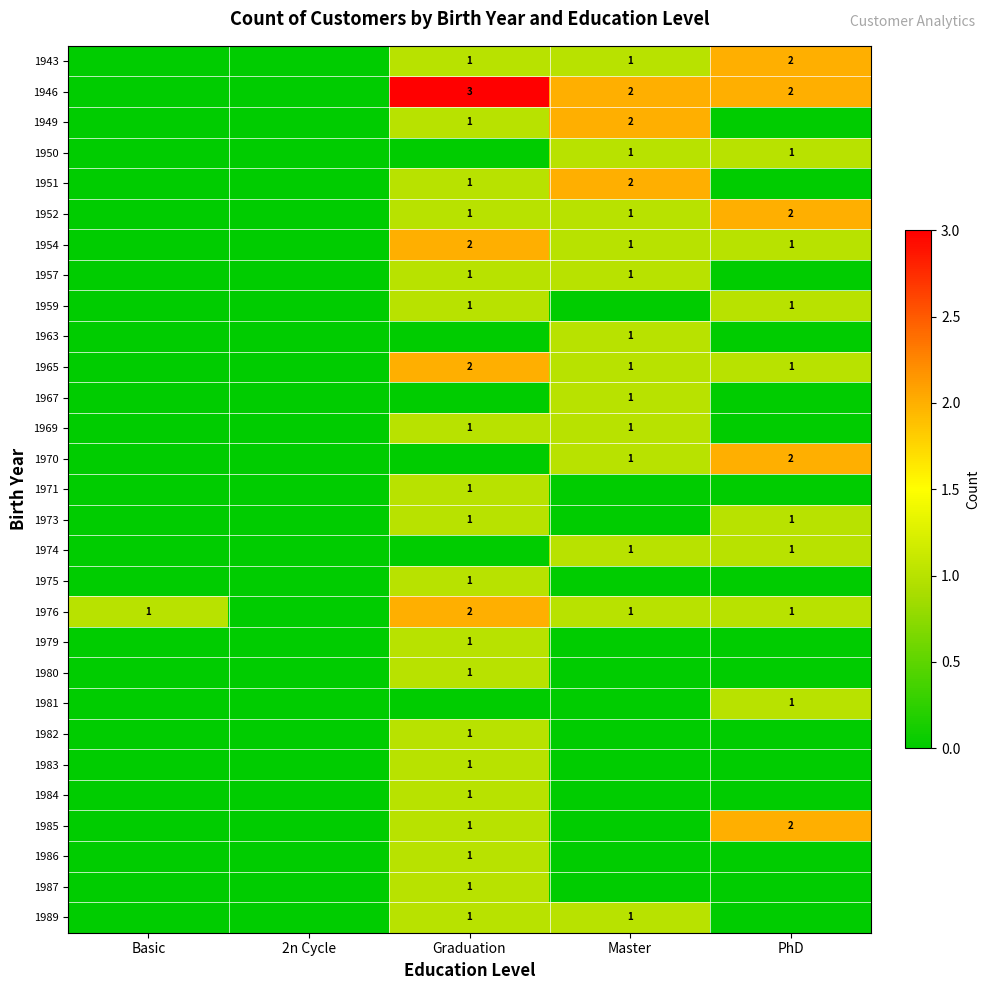

Is it true that 1970 equals 2 at Master?

False